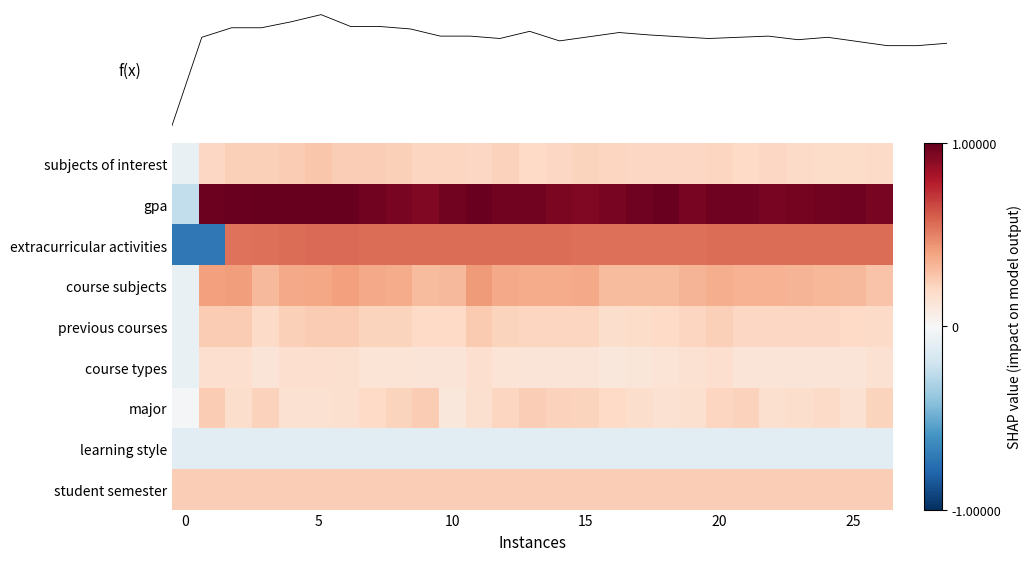

What is the maximum value shown in the chart?

1.0